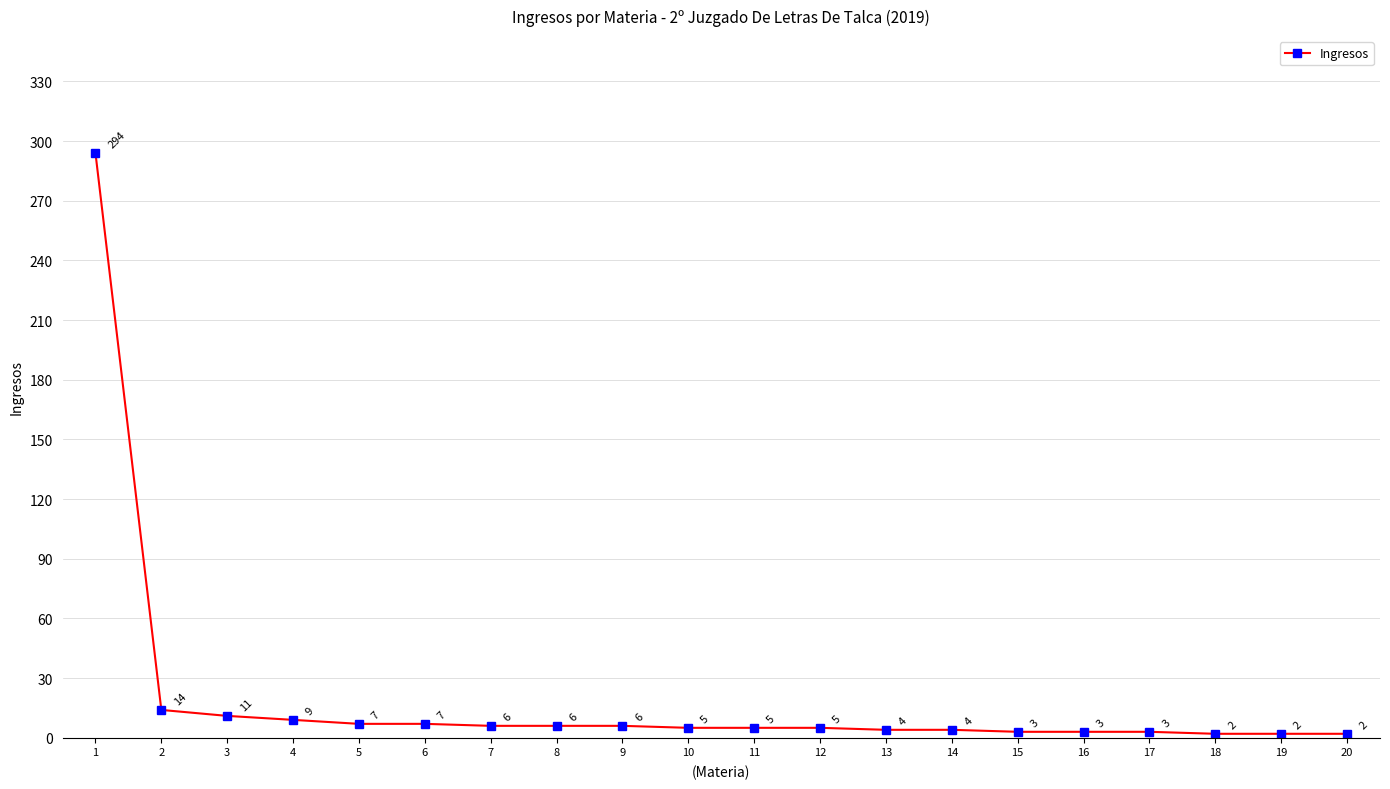

How many lines are shown in the chart?

1